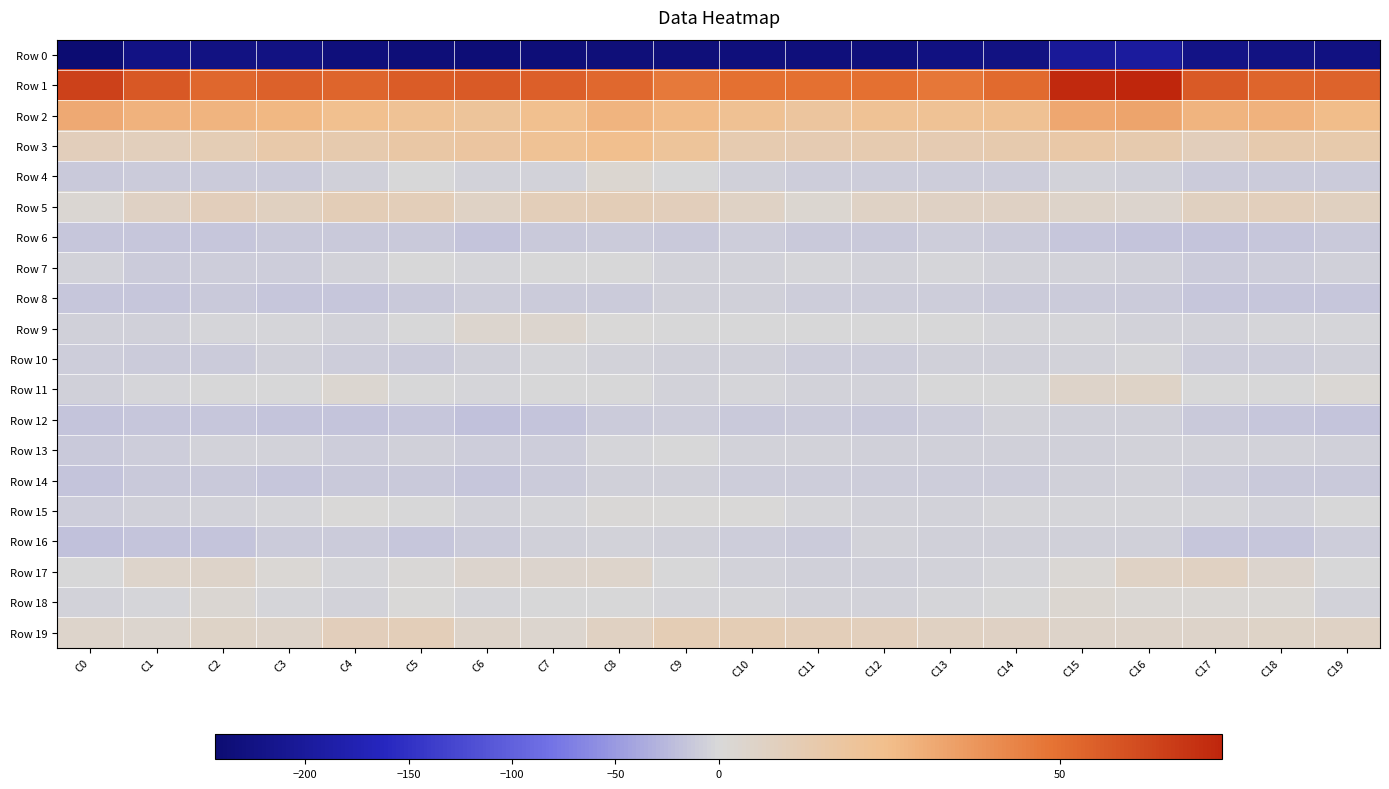

Reading right to left, extract all data points from this chart.

Row 0: C19=-228.5	C18=-225.6	C17=-222.0	C16=-196.6	C15=-202.5	C14=-225.9	C13=-227.7	C12=-232.5	C11=-233.0	C10=-233.0	C9=-235.2	C8=-236.0	C7=-237.0	C6=-239.1	C5=-237.6	C4=-232.8	C3=-226.6	C2=-225.3	C1=-223.7	C0=-243.7
Row 1: C19=54.2	C18=53.3	C17=56.8	C16=73.9	C15=72.5	C14=51.5	C13=47.6	C12=49.9	C11=50.1	C10=50.2	C9=46.8	C8=52.3	C7=55.0	C6=56.7	C5=56.2	C4=53.7	C3=54.3	C2=53.0	C1=57.5	C0=65.0
Row 2: C19=25.1	C18=28.7	C17=28.2	C16=33.5	C15=32.2	C14=22.3	C13=21.9	C12=21.9	C11=18.5	C10=22.2	C9=25.8	C8=28.2	C7=23.6	C6=19.8	C5=21.7	C4=23.4	C3=27.1	C2=27.7	C1=28.3	C0=31.6
Row 3: C19=14.3	C18=13.4	C17=9.7	C16=13.4	C15=15.9	C14=13.4	C13=12.3	C12=13.2	C11=12.5	C10=12.7	C9=20.2	C8=24.0	C7=21.9	C6=18.4	C5=16.2	C4=13.4	C3=14.6	C2=11.5	C1=9.2	C0=9.6
Row 4: C19=-9.9	C18=-11.0	C17=-10.5	C16=-6.0	C15=-5.1	C14=-8.1	C13=-9.3	C12=-8.7	C11=-8.9	C10=-7.2	C9=-0.5	C8=2.9	C7=-5.5	C6=-5.3	C5=-1.8	C4=-7.3	C3=-10.8	C2=-11.0	C1=-10.8	C0=-12.8
Row 5: C19=7.9	C18=9.1	C17=7.8	C16=3.6	C15=4.8	C14=6.9	C13=6.7	C12=6.2	C11=2.6	C10=6.0	C9=9.3	C8=10.8	C7=9.9	C6=5.9	C5=10.3	C4=10.8	C3=7.7	C2=9.3	C1=6.5	C0=1.8
Row 6: C19=-12.4	C18=-13.4	C17=-15.6	C16=-15.3	C15=-14.1	C14=-11.0	C13=-8.6	C12=-12.8	C11=-11.8	C10=-9.0	C9=-12.5	C8=-10.4	C7=-12.5	C6=-17.1	C5=-12.3	C4=-11.7	C3=-12.4	C2=-14.7	C1=-15.0	C0=-14.2
Row 7: C19=-7.1	C18=-8.4	C17=-11.0	C16=-5.9	C15=-4.1	C14=-5.2	C13=-3.3	C12=-5.3	C11=-3.6	C10=-3.8	C9=-5.4	C8=-1.1	C7=-1.3	C6=-2.1	C5=-0.7	C4=-4.5	C3=-8.0	C2=-9.0	C1=-10.7	C0=-4.3
Row 8: C19=-14.9	C18=-13.6	C17=-13.9	C16=-10.4	C15=-10.3	C14=-10.9	C13=-8.9	C12=-8.3	C11=-7.9	C10=-6.6	C9=-7.2	C8=-9.6	C7=-11.2	C6=-9.2	C5=-12.9	C4=-13.9	C3=-14.8	C2=-13.1	C1=-14.7	C0=-13.7
Row 9: C19=-3.6	C18=-2.1	C17=-4.0	C16=-4.3	C15=-3.1	C14=-2.8	C13=-0.4	C12=-0.6	C11=-1.8	C10=-1.9	C9=-0.6	C8=0.4	C7=3.0	C6=3.1	C5=-1.3	C4=-4.6	C3=-2.7	C2=-2.7	C1=-5.9	C0=-7.5
Row 10: C19=-7.1	C18=-8.6	C17=-9.3	C16=-3.5	C15=-4.4	C14=-5.9	C13=-5.8	C12=-8.3	C11=-8.8	C10=-7.2	C9=-5.7	C8=-4.4	C7=-3.5	C6=-5.9	C5=-9.6	C4=-8.1	C3=-7.4	C2=-9.6	C1=-11.0	C0=-8.4
Row 11: C19=1.2	C18=-1.8	C17=-0.3	C16=5.2	C15=4.7	C14=-0.1	C13=-0.9	C12=-5.2	C11=-4.8	C10=-3.6	C9=-4.8	C8=-0.3	C7=-0.5	C6=-2.4	C5=-1.3	C4=2.7	C3=-0.4	C2=-1.5	C1=-3.6	C0=-7.6
Row 12: C19=-16.3	C18=-14.8	C17=-12.4	C16=-6.9	C15=-6.2	C14=-5.3	C13=-9.2	C12=-12.2	C11=-10.9	C10=-11.5	C9=-9.2	C8=-9.8	C7=-16.9	C6=-18.3	C5=-13.7	C4=-15.3	C3=-15.8	C2=-14.4	C1=-14.7	C0=-15.4
Row 13: C19=-6.7	C18=-4.0	C17=-4.1	C16=-4.8	C15=-6.0	C14=-5.8	C13=-6.6	C12=-7.2	C11=-5.6	C10=-5.1	C9=-1.6	C8=-3.5	C7=-9.2	C6=-7.7	C5=-6.2	C4=-7.9	C3=-5.3	C2=-4.2	C1=-8.2	C0=-12.6
Row 14: C19=-13.0	C18=-13.0	C17=-8.6	C16=-5.6	C15=-5.8	C14=-8.5	C13=-8.5	C12=-9.4	C11=-8.5	C10=-8.3	C9=-6.7	C8=-5.8	C7=-10.8	C6=-13.3	C5=-12.5	C4=-12.1	C3=-13.6	C2=-11.7	C1=-12.0	C0=-15.5
Row 15: C19=-1.4	C18=-5.0	C17=-3.6	C16=-3.7	C15=-2.9	C14=-3.0	C13=-5.3	C12=-5.1	C11=-3.0	C10=0.5	C9=0.0	C8=1.0	C7=-2.8	C6=-4.8	C5=-1.5	C4=0.0	C3=-3.1	C2=-5.3	C1=-6.4	C0=-8.7
Row 16: C19=-8.9	C18=-14.1	C17=-13.5	C16=-7.4	C15=-6.8	C14=-6.9	C13=-6.3	C12=-5.7	C11=-9.8	C10=-7.8	C9=-6.4	C8=-4.8	C7=-6.7	C6=-10.1	C5=-13.5	C4=-10.8	C3=-10.1	C2=-15.8	C1=-15.9	C0=-17.2
Row 17: C19=-0.9	C18=3.9	C17=7.2	C16=6.3	C15=1.6	C14=-2.3	C13=-4.9	C12=-5.8	C11=-5.8	C10=-4.1	C9=-0.3	C8=4.4	C7=3.9	C6=3.7	C5=0.8	C4=-2.9	C3=1.3	C2=4.8	C1=4.2	C0=-0.1
Row 18: C19=-4.0	C18=1.3	C17=1.7	C16=1.6	C15=2.4	C14=-0.3	C13=-3.0	C12=-4.6	C11=-4.3	C10=-2.0	C9=-1.9	C8=-1.1	C7=-1.8	C6=-3.2	C5=0.2	C4=-4.0	C3=-2.1	C2=2.2	C1=-2.3	C0=-3.9
Row 19: C19=5.9	C18=5.2	C17=4.8	C16=4.9	C15=5.2	C14=6.7	C13=7.0	C12=8.9	C11=9.9	C10=11.1	C9=11.2	C8=7.2	C7=3.3	C6=5.1	C5=10.0	C4=9.6	C3=4.9	C2=5.3	C1=3.2	C0=4.5